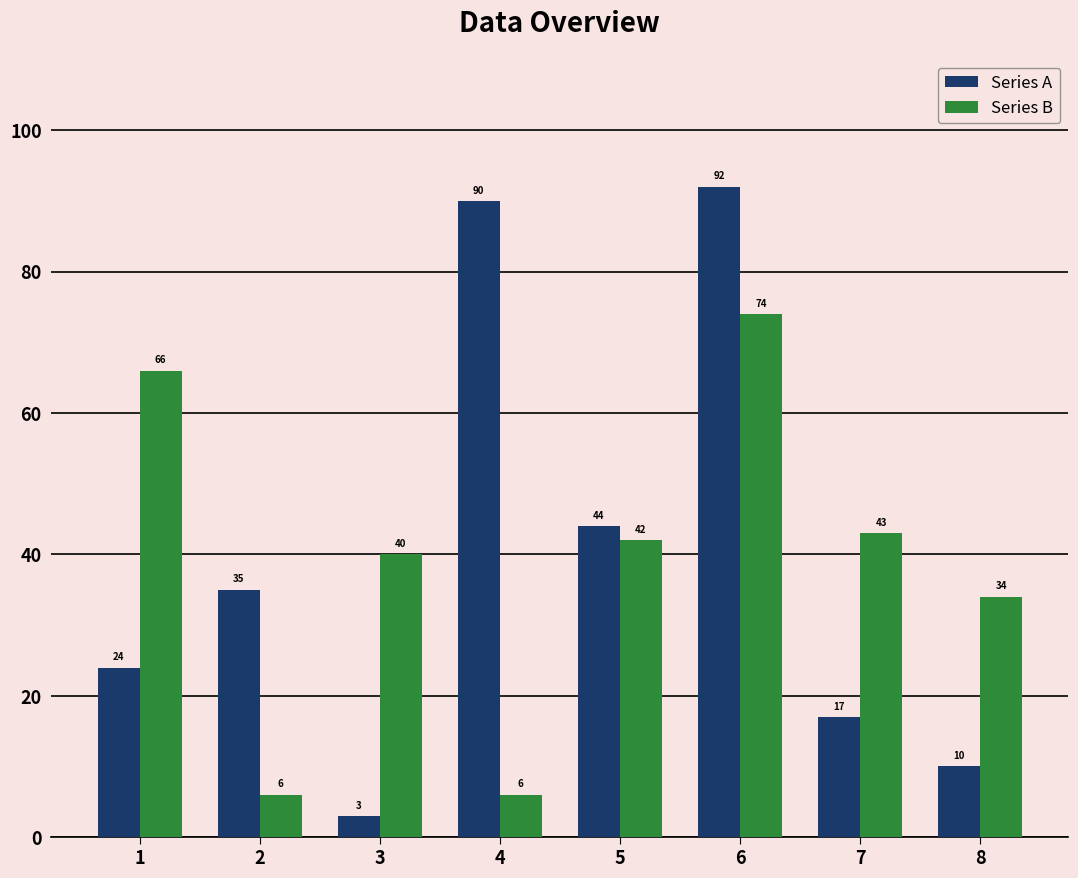

How many bars are there in total?

16